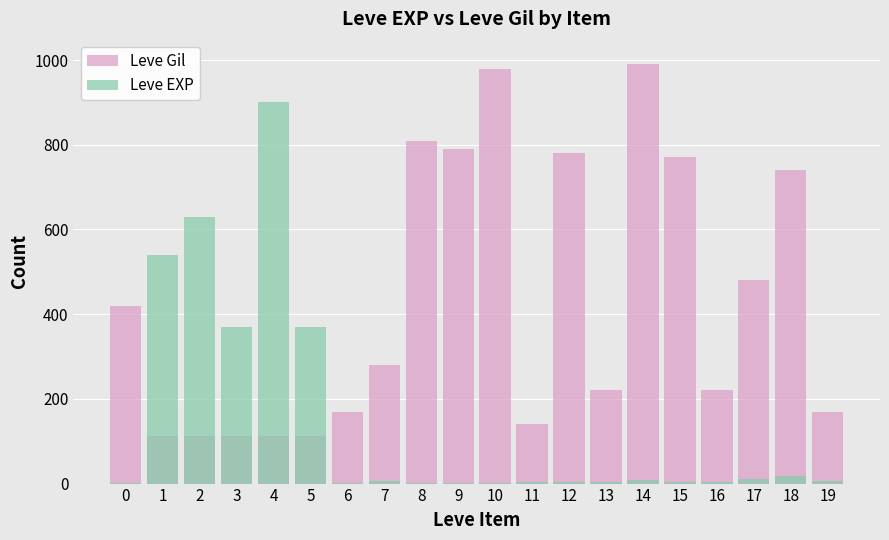

What is the sum of the Leve EXP values at 3 and 10?

371